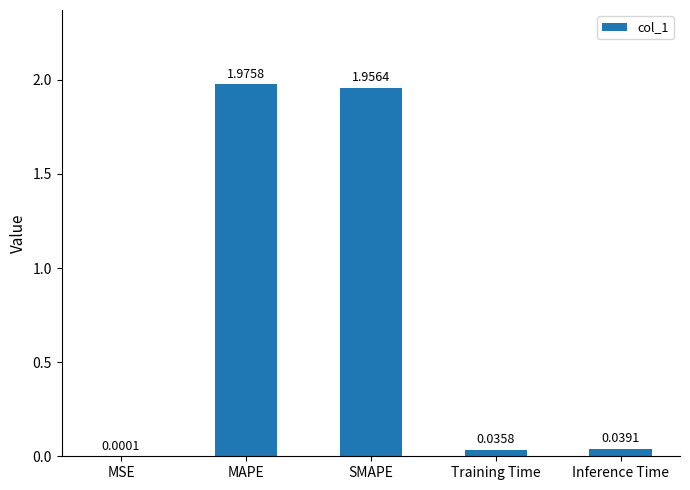

Are the bars horizontal?

No